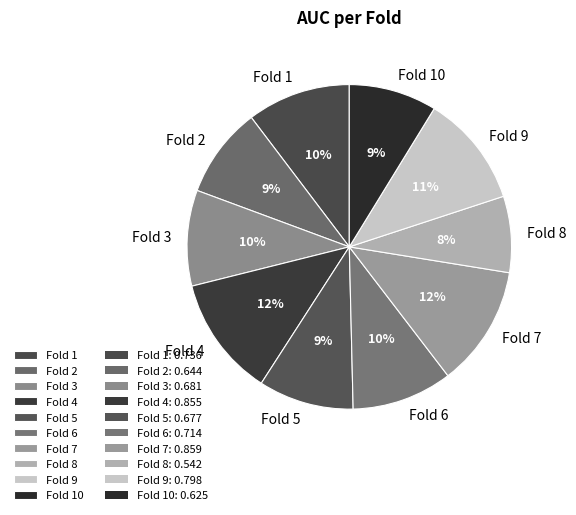

To the nearest percent, what is the difference between the Fold 1 and Fold 5 slice percentages?

1%